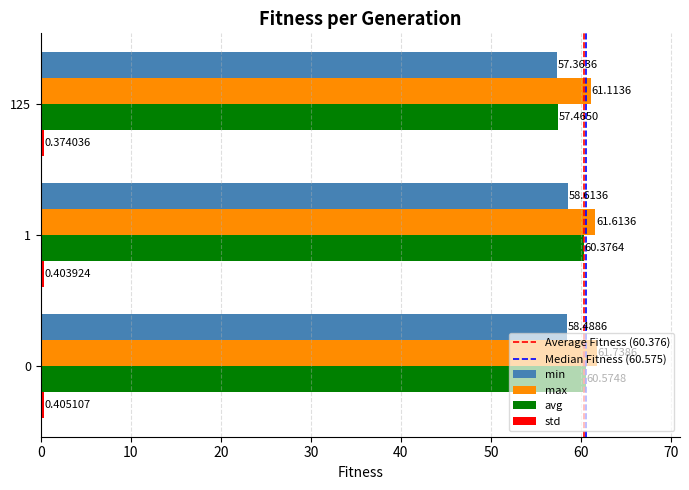

Which series has the widest spread of values?

avg